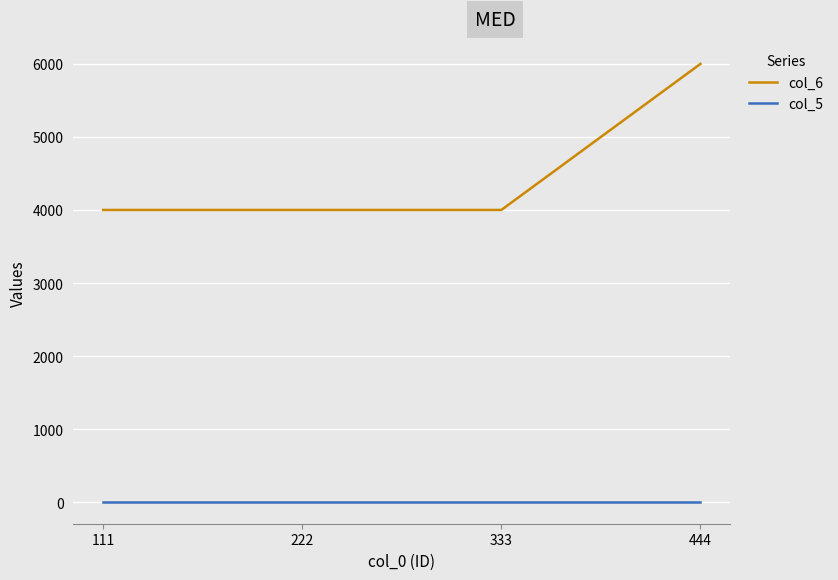

Is this an area chart (filled region under the line)?

No